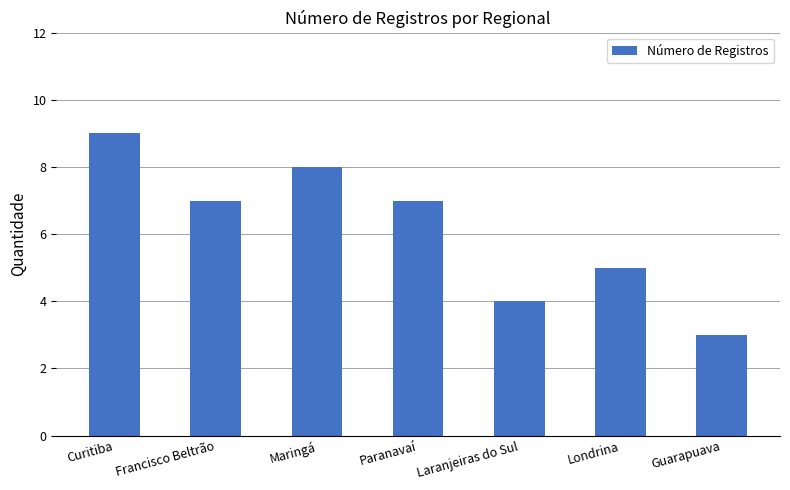

What is the average value?

6